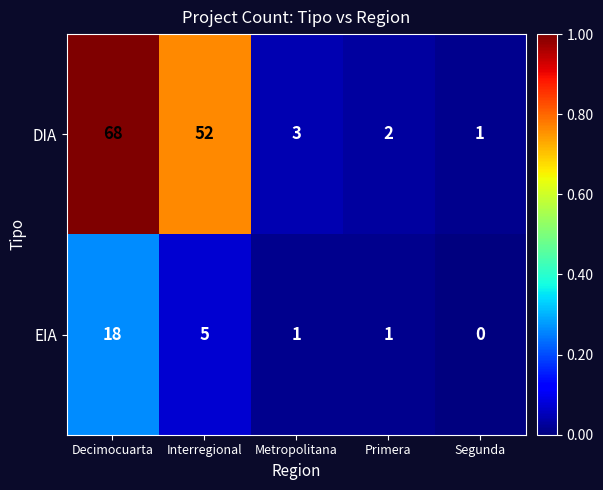

How many categories are shown in the chart?

5